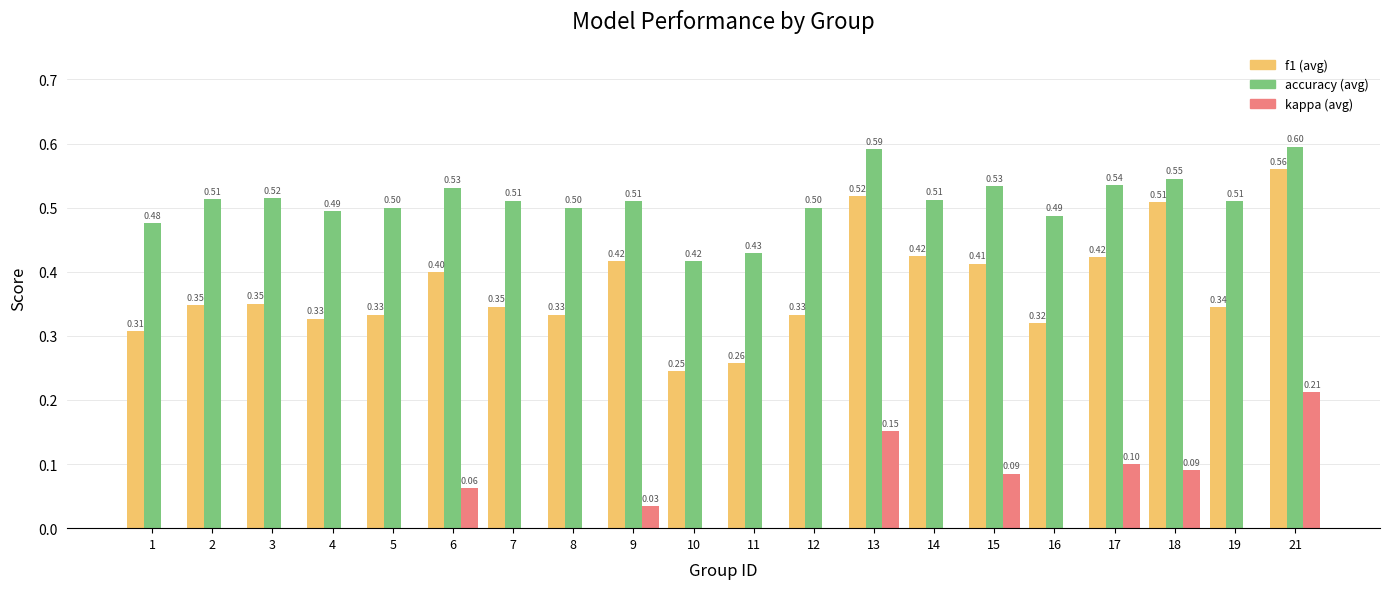

Rank the series at 9 from highest to lowest value.

accuracy, f1, kappa